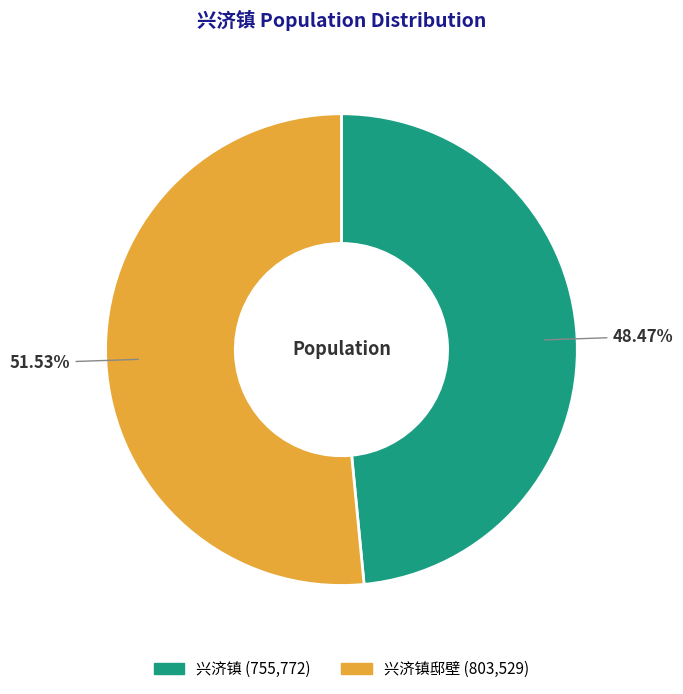

Is there a majority slice in this chart?

Yes